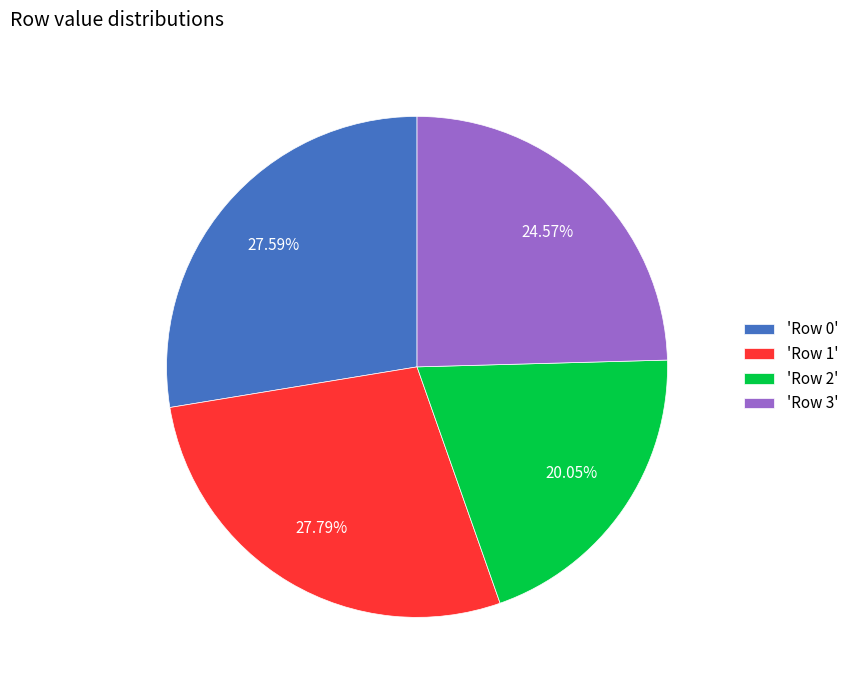

Which category has the smallest portion of the pie?

'Row 2'